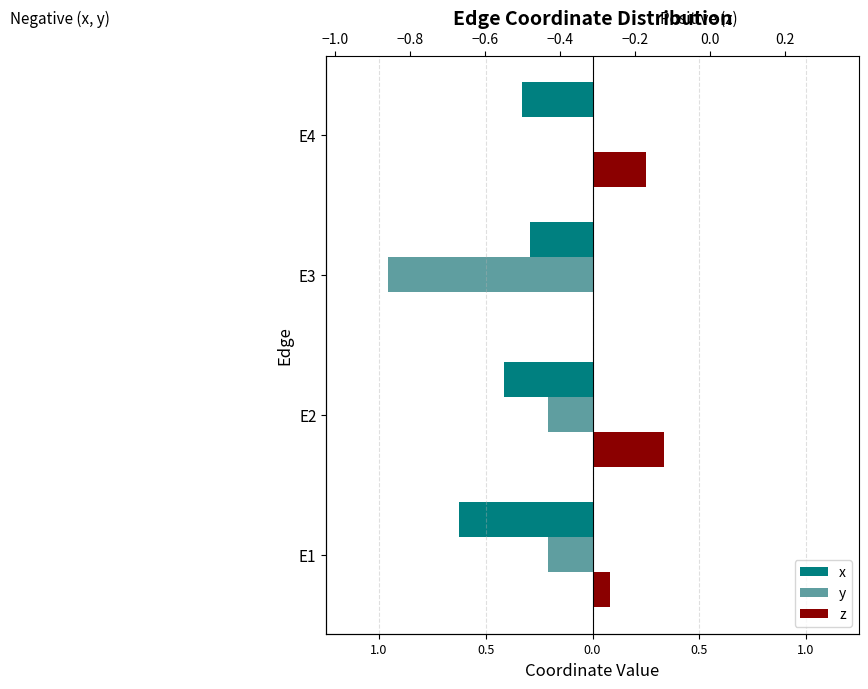

True or false: z has a value of 0.0 at E3.

True